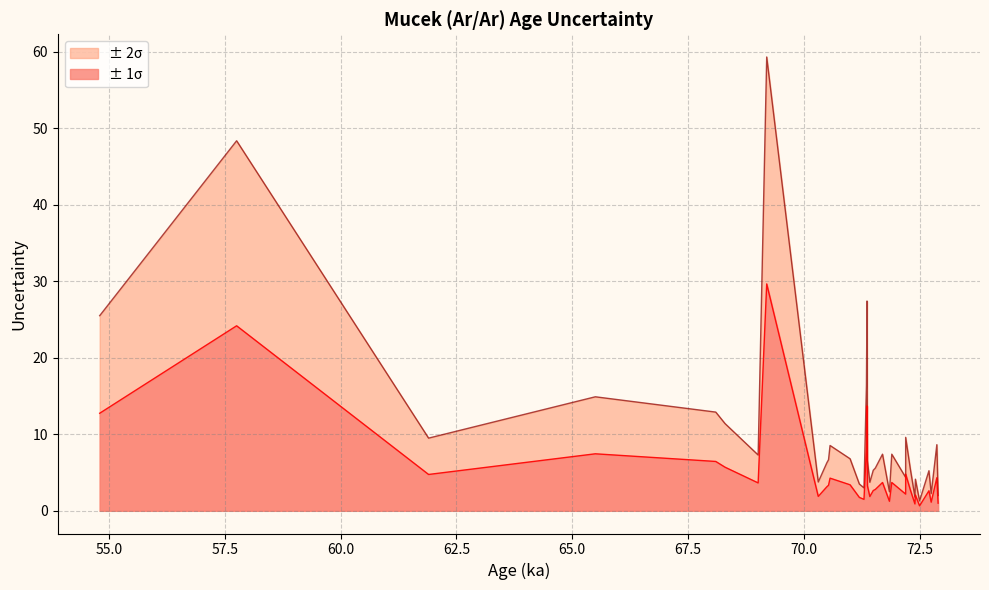

How many categories are shown in the chart?

34